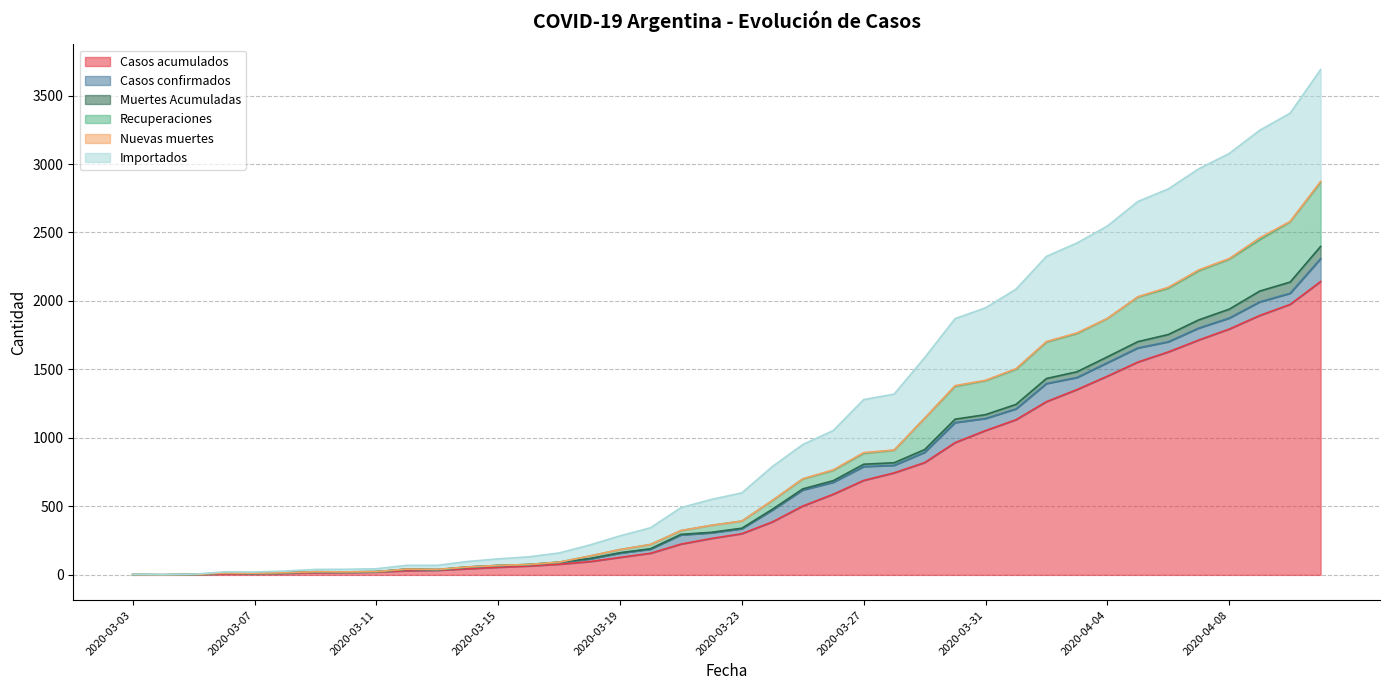

At which category does Recuperaciones reach its first local valley?

2020-03-04